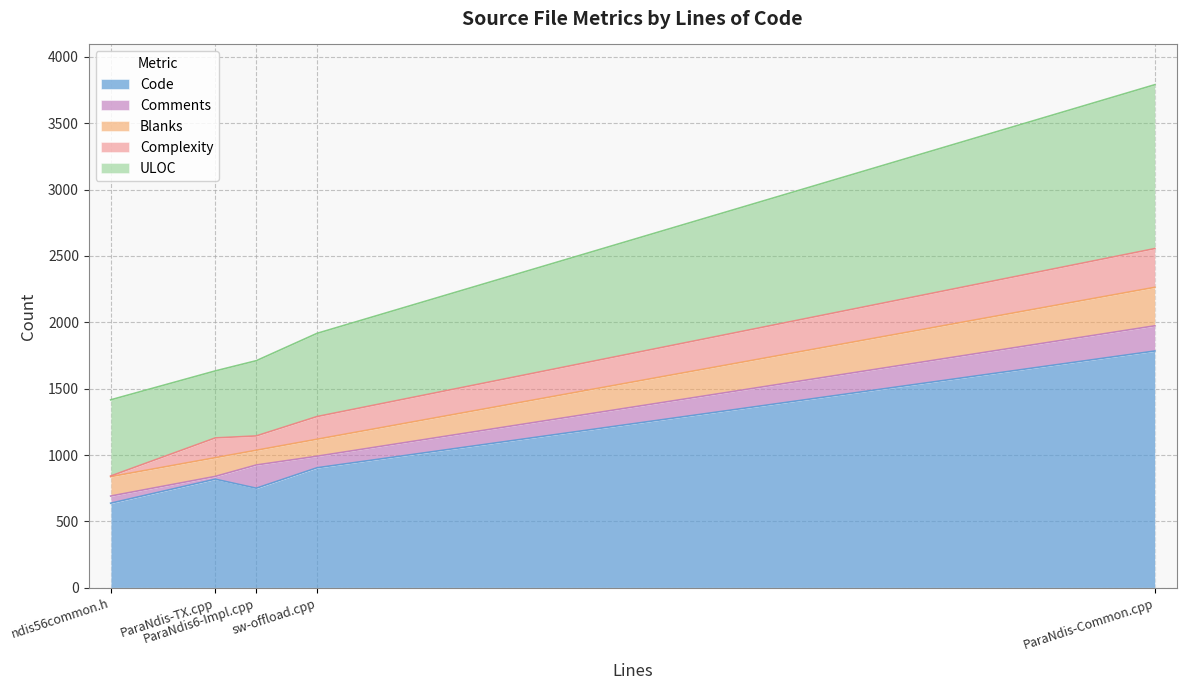

True or false: Blanks has a value of 141 at ParaNdis-TX.cpp.

True